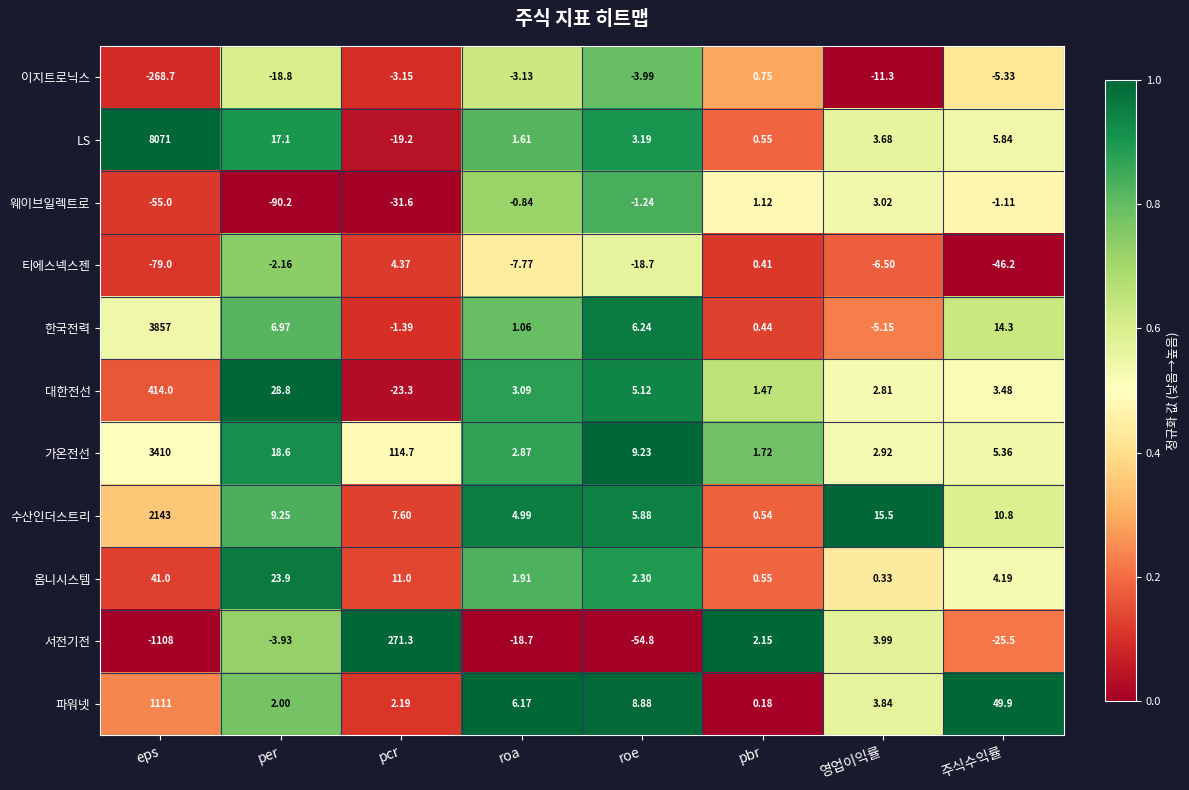

Which series has the largest range (max minus min)?

LS